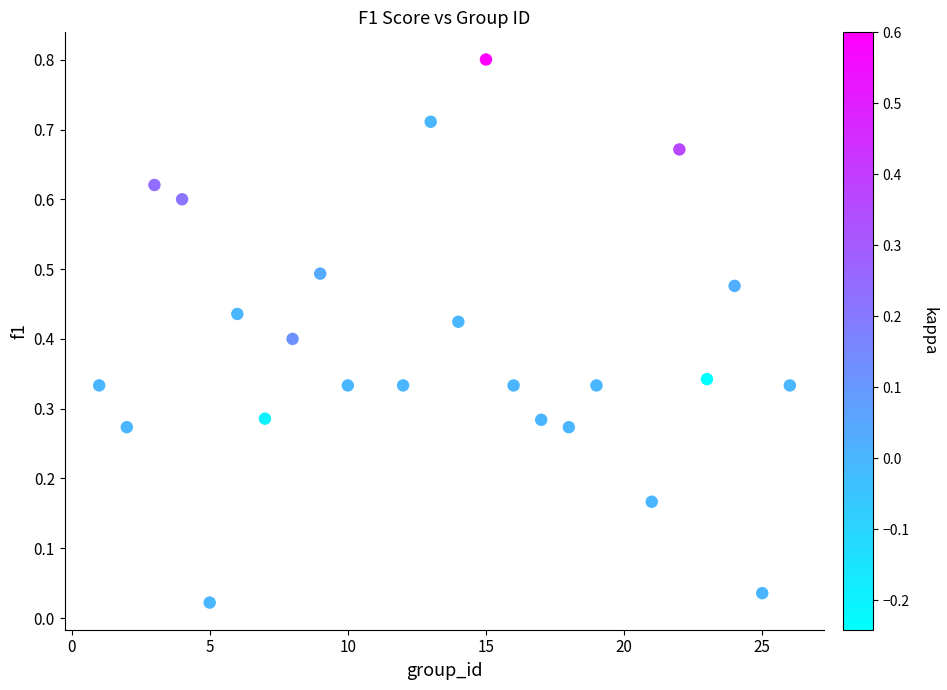

What is the range of Y values (max minus min)?

0.8